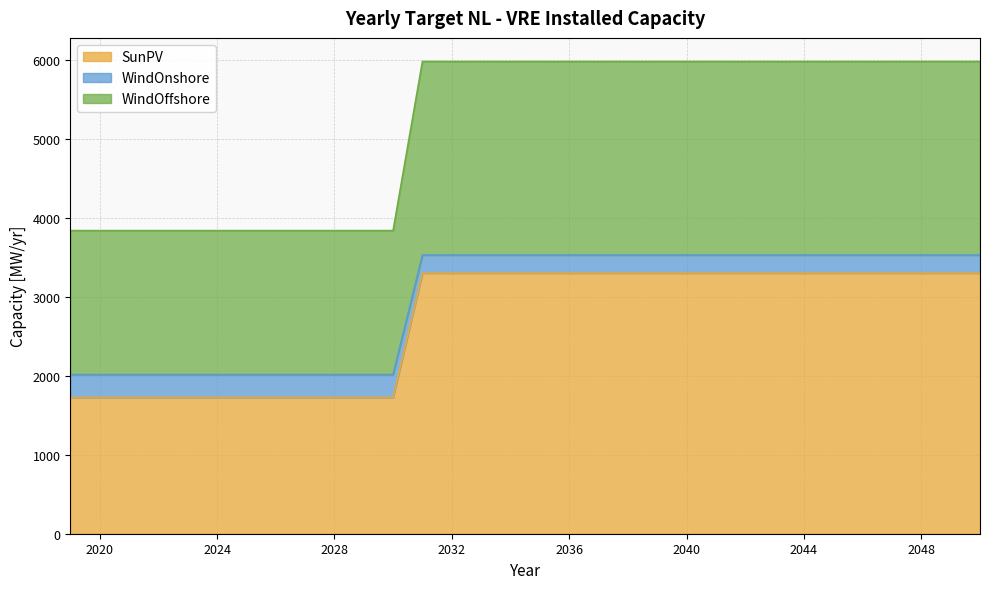

True or false: SunPV has a value of 1835.1 at 2048.

False